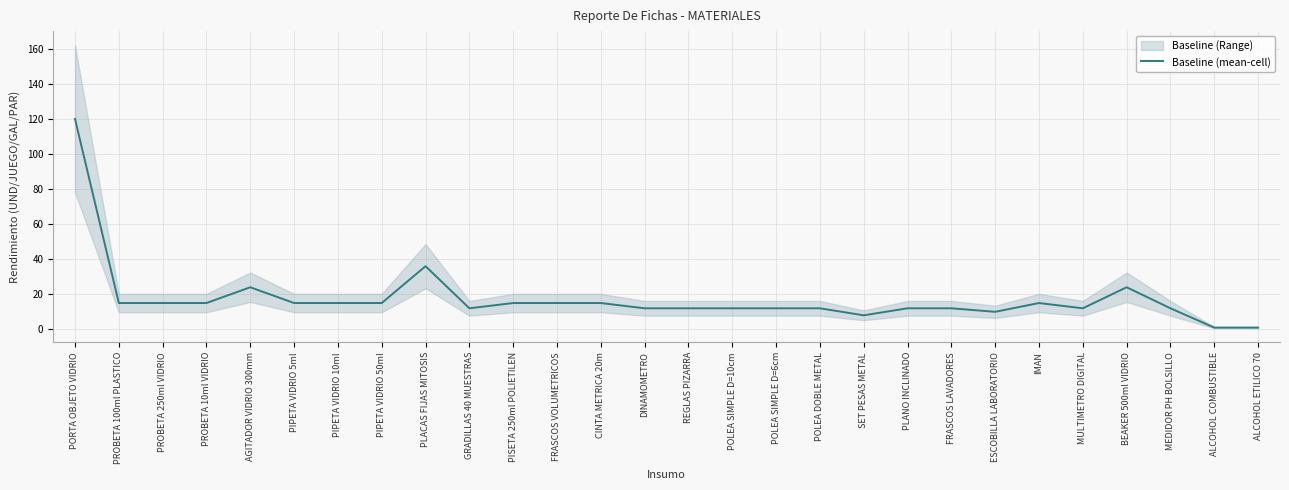

How many points are higher than both their immediate neighbors (excluding endpoints)?

4